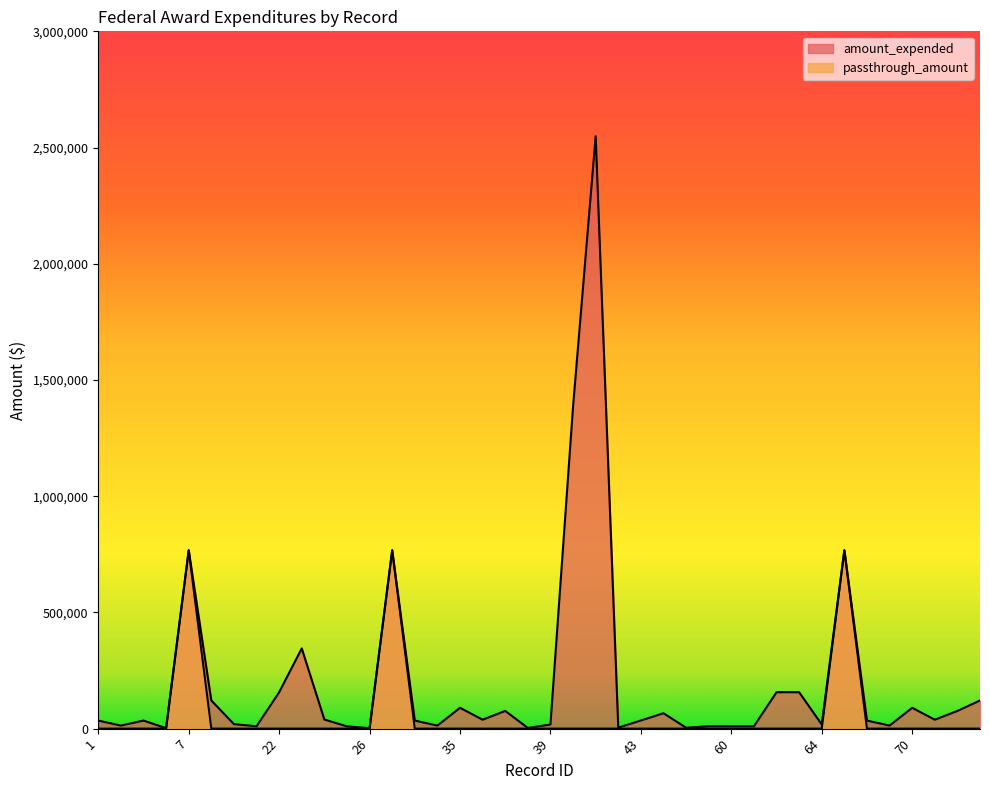

What is the difference between the highest and lowest values at 19?

121075